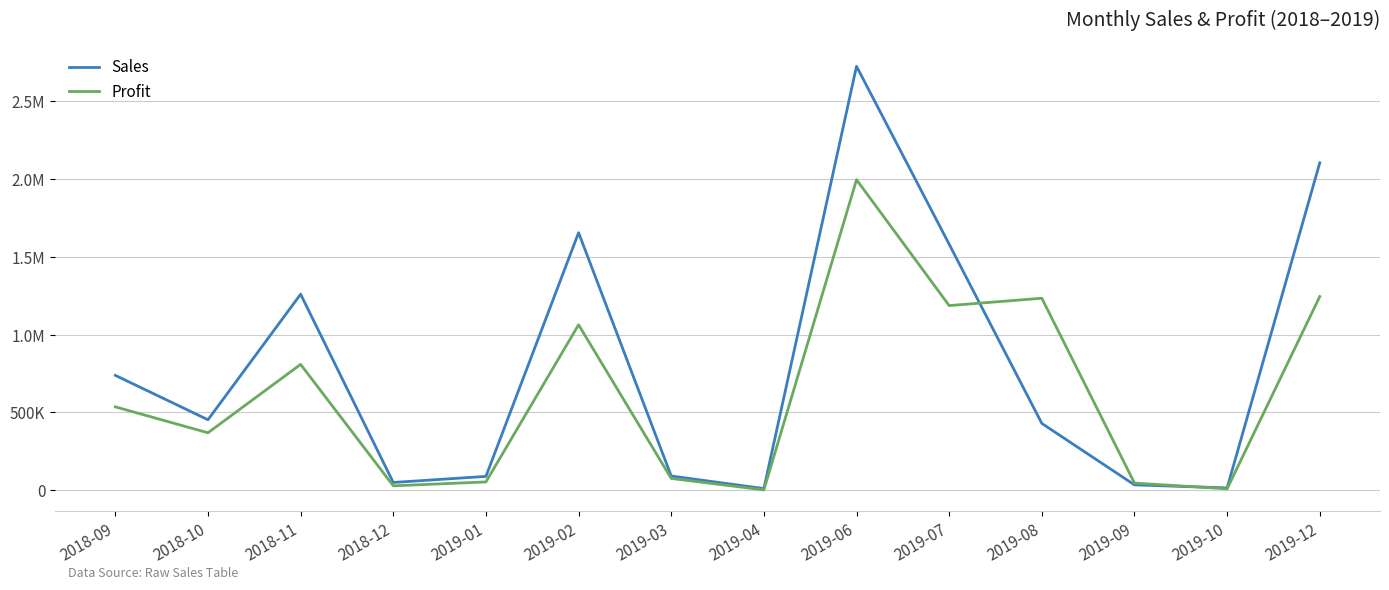

True or false: Sales and Profit intersect in this chart.

True